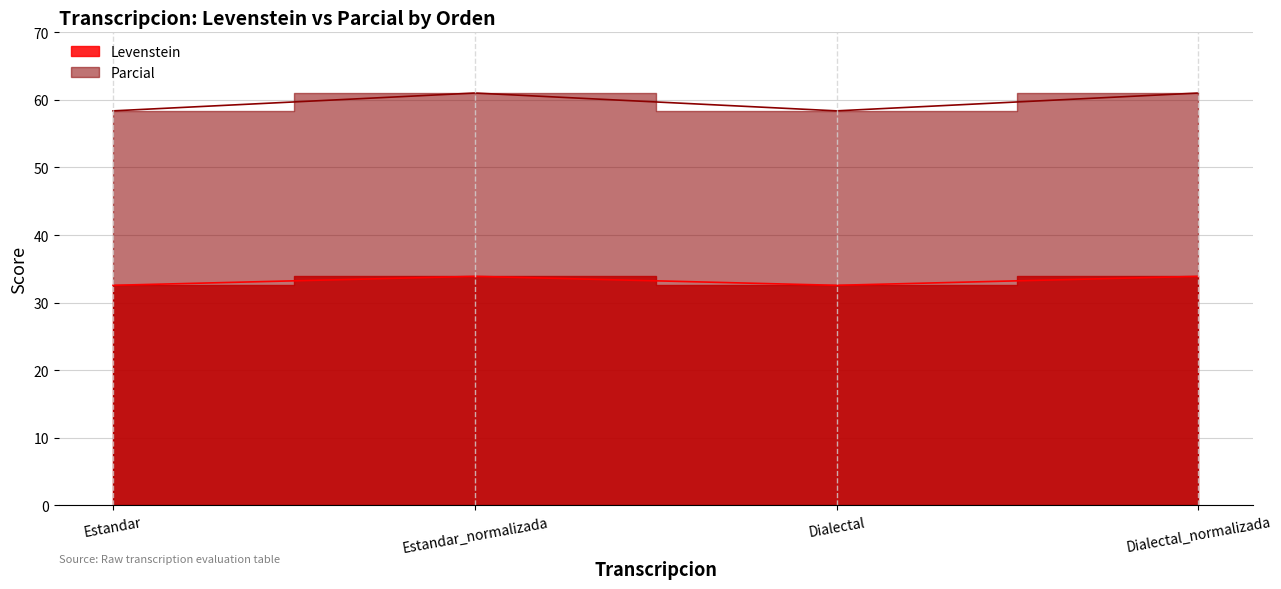

Does the chart have visible grid lines?

Yes